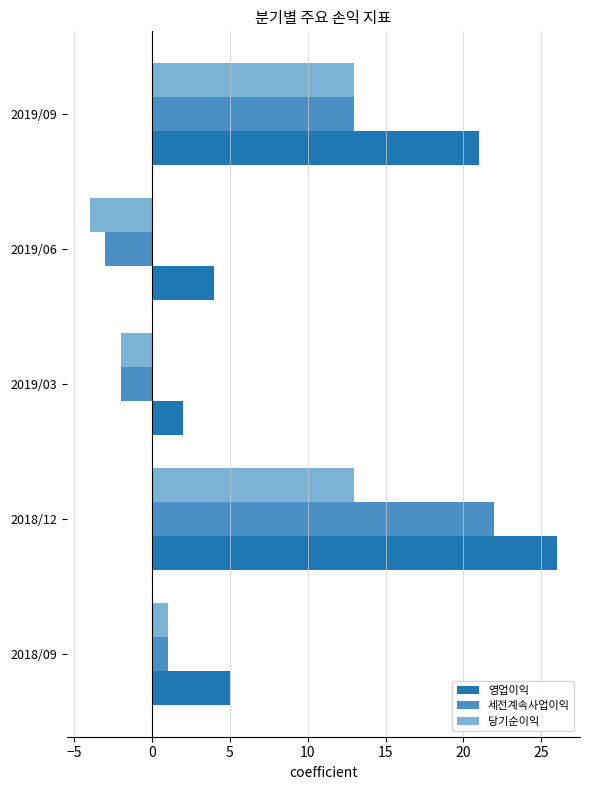

How many values in 세전계속사업이익 are above zero?

3